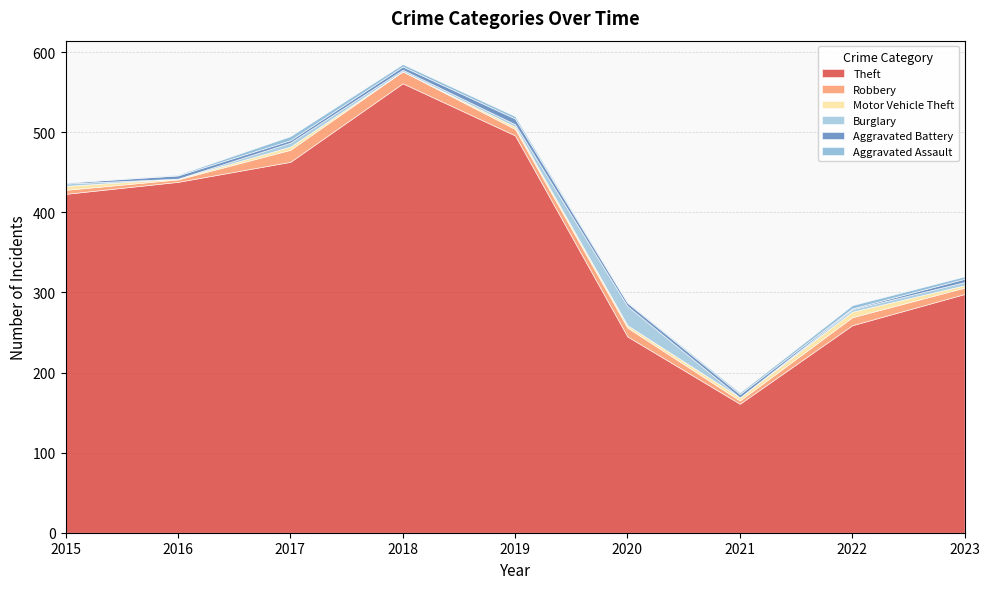

List the series in order of their peak value, lowest first.

Aggravated Assault, Motor Vehicle Theft, Aggravated Battery, Robbery, Burglary, Theft